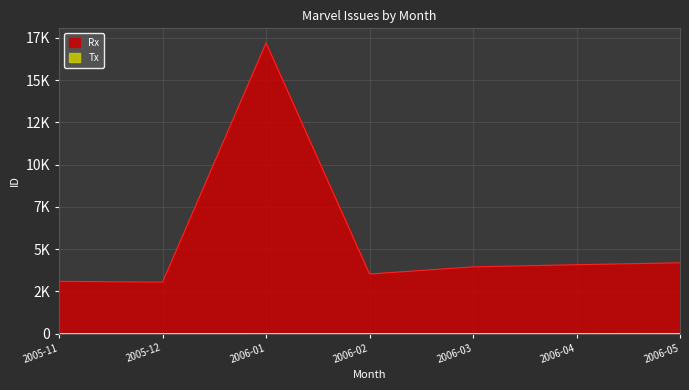

The Tx series shows 2 at 2006-02. True or false?

True